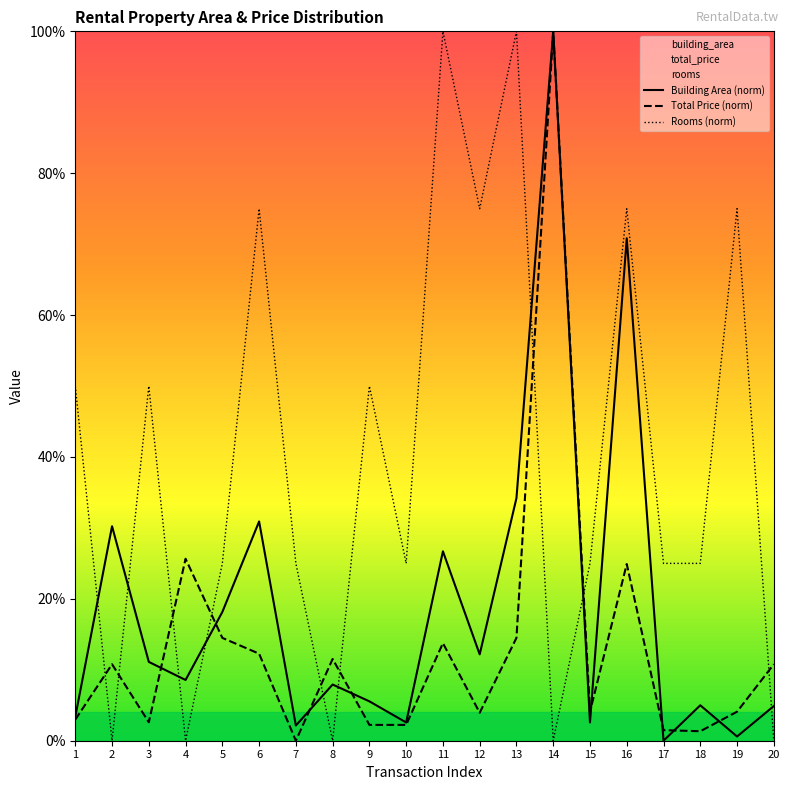

What is the approximate value of Rooms (norm) at 11?

100.0